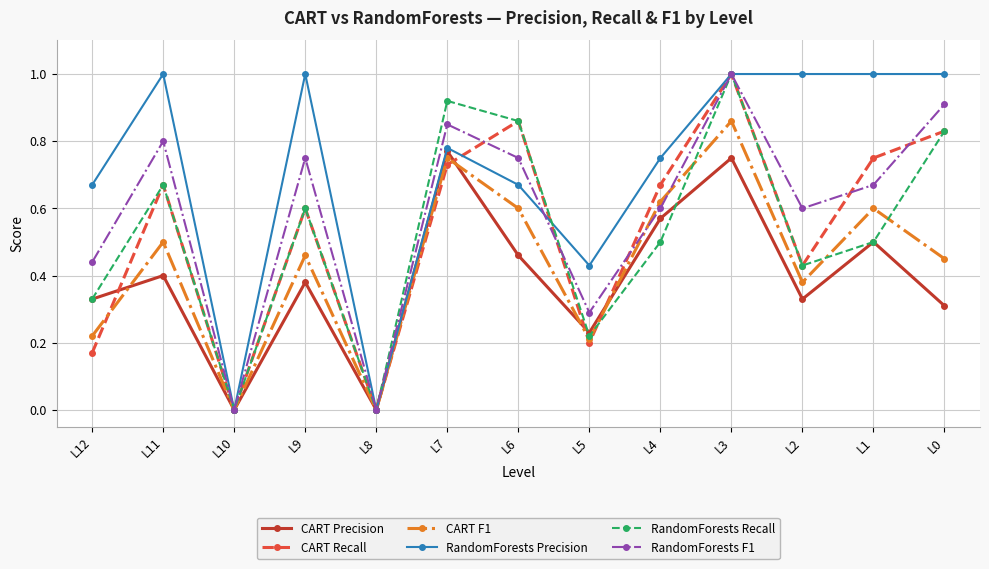

The RandomForests Precision series shows 0.4 at L5. True or false?

True